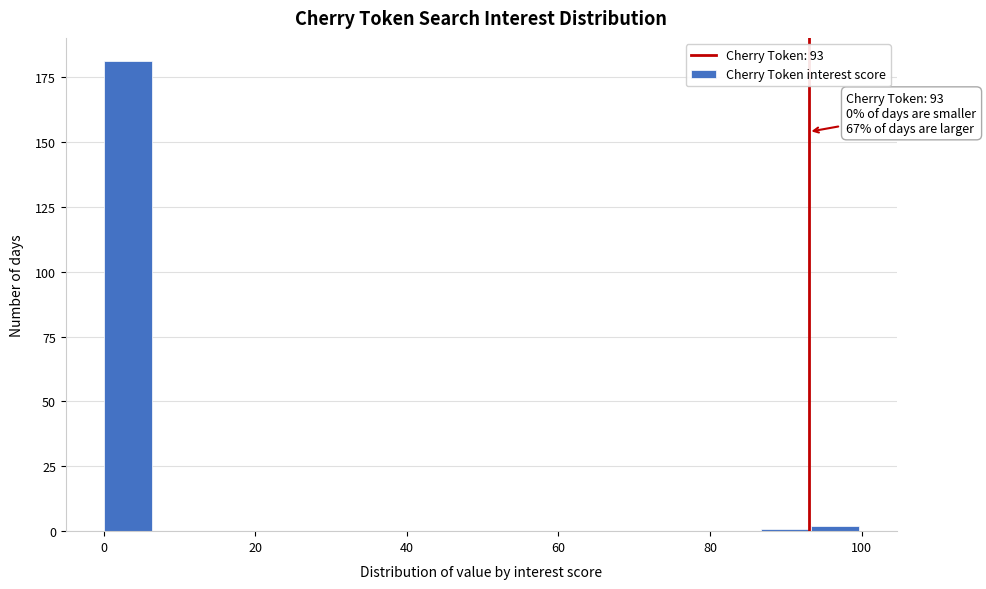

Around what value on the x-axis is the tallest bar? Give the approximate position of its centre, as read against the axis.

4